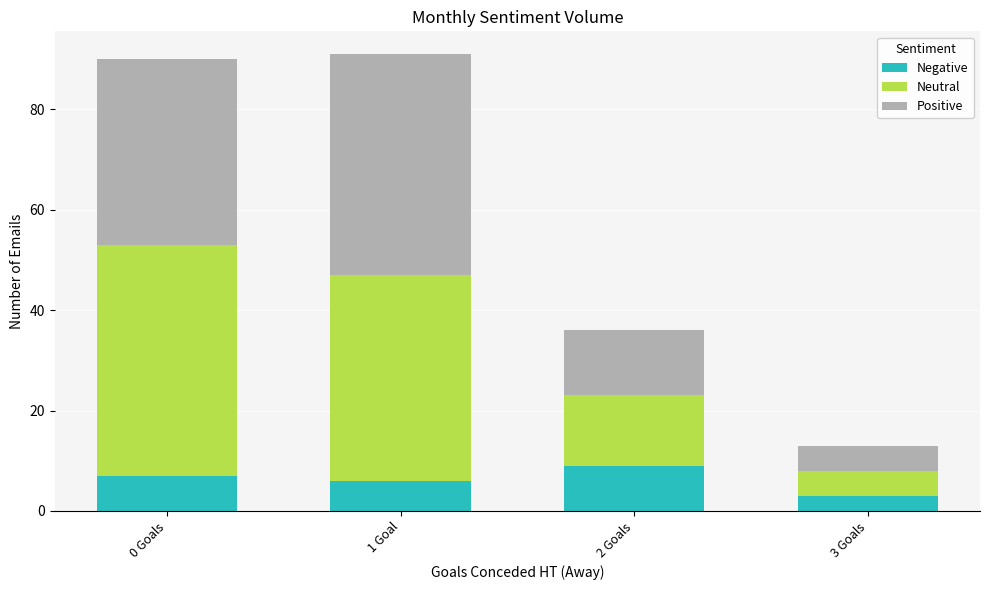

Does the chart contain stacked bars?

Yes